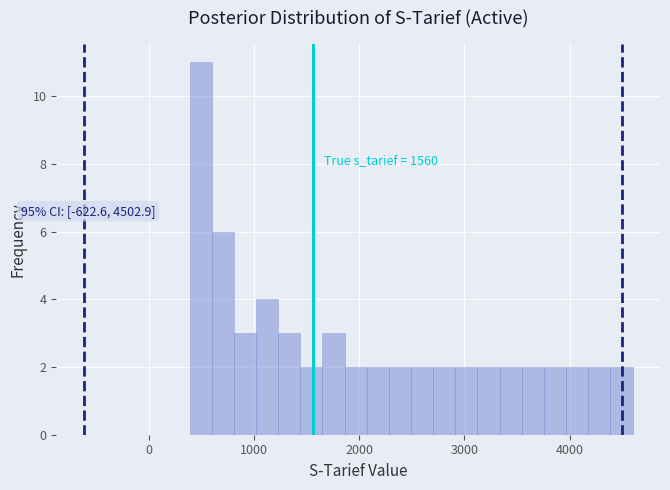

Read against the x-axis, roughly where is the centre of the tallest bar?

500